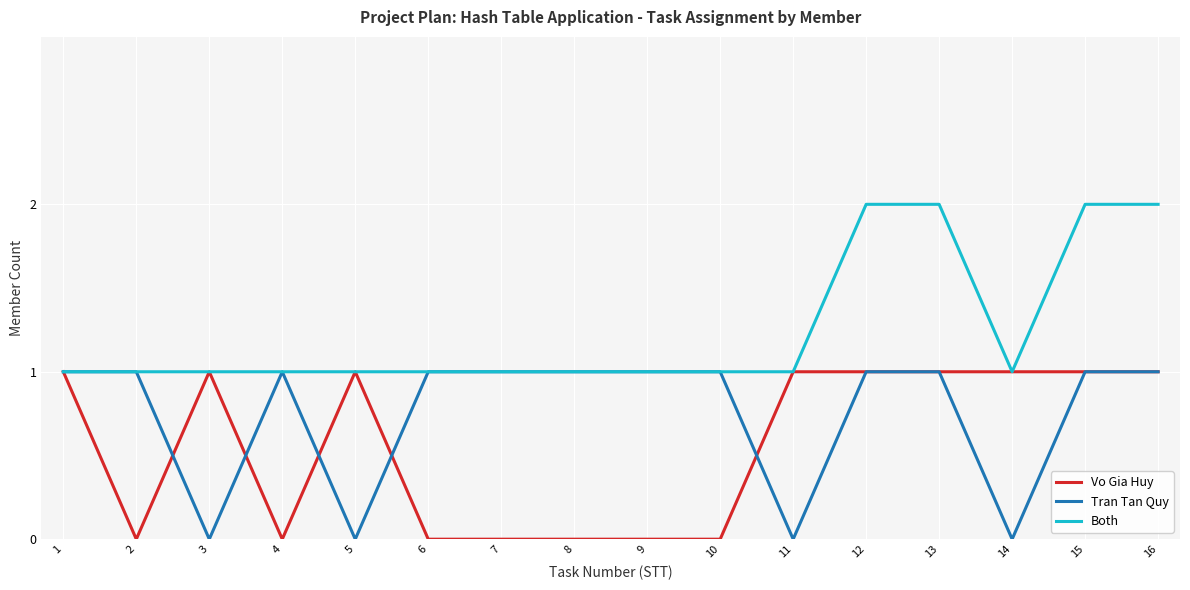

What is the lowest value of the Both series?

1